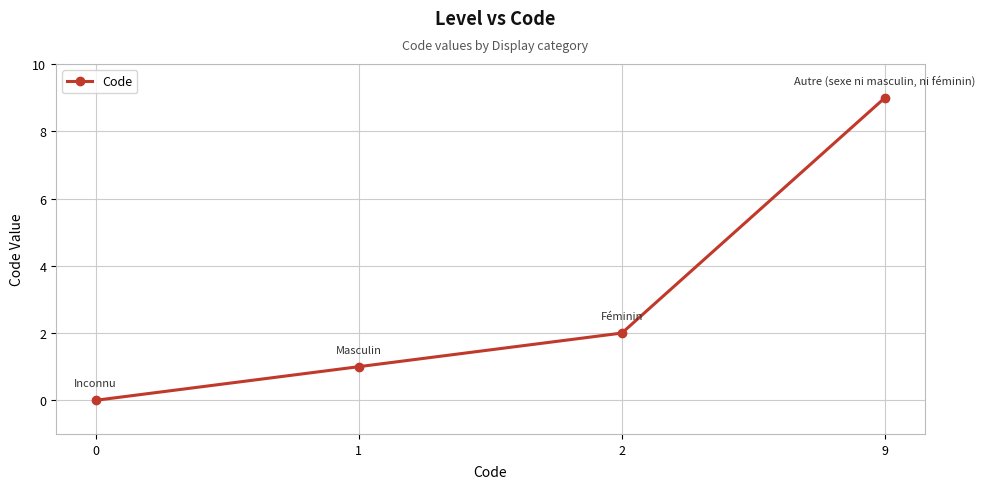

The value at 2 is 1. True or false?

False